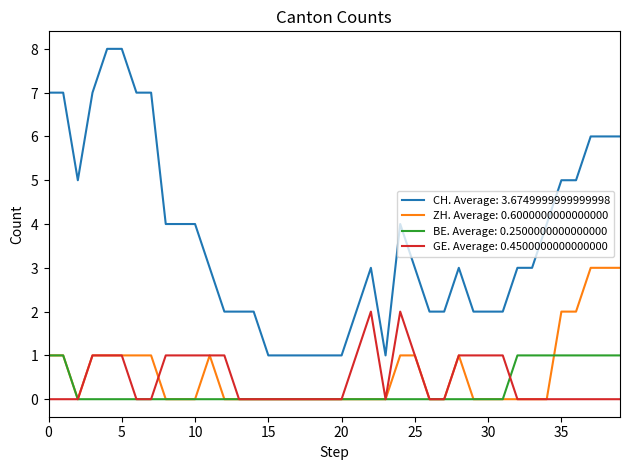

Rank the series by their maximum value, from highest to lowest.

CH. Average: 3.6749999999999998, ZH. Average: 0.6000000000000000, GE. Average: 0.4500000000000000, BE. Average: 0.2500000000000000